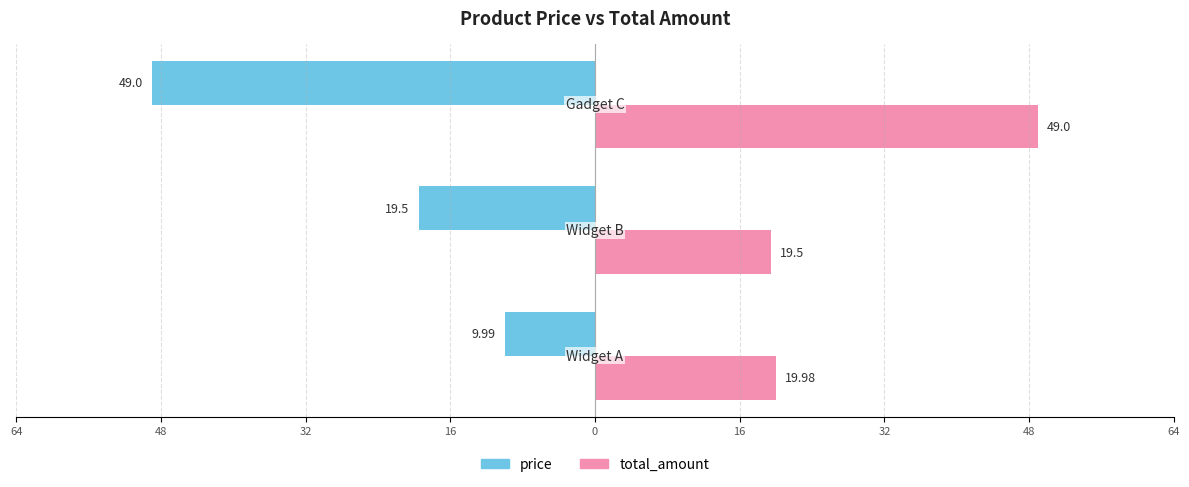

Rank the series by their maximum value, from lowest to highest.

price, total_amount